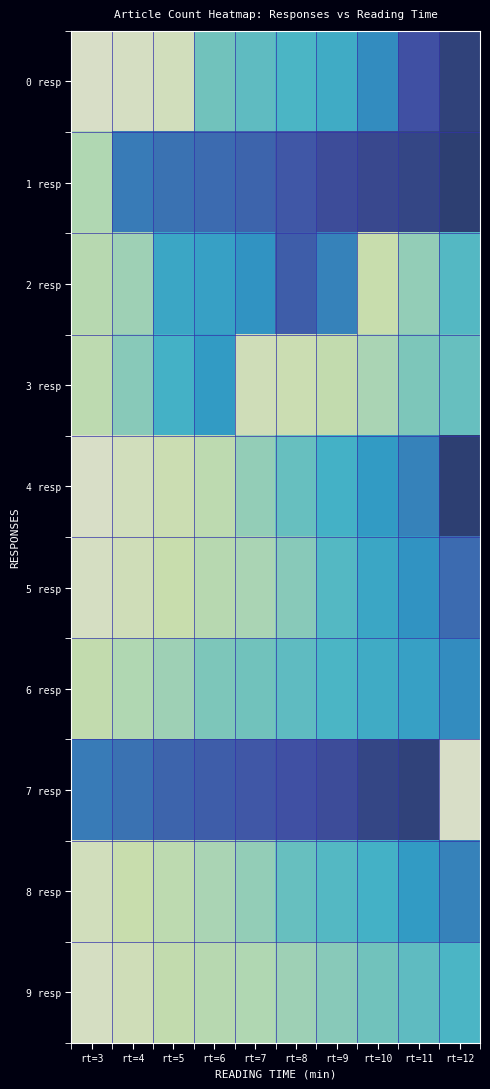

What is the difference between the maximum and second lowest values in the 2 resp series?

0.6